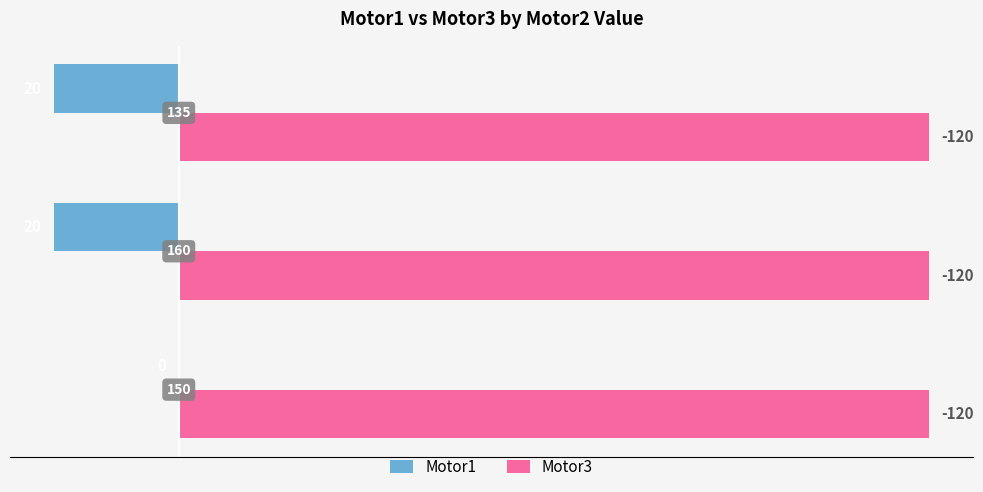

What are all the series names shown in the legend?

Motor1, Motor3